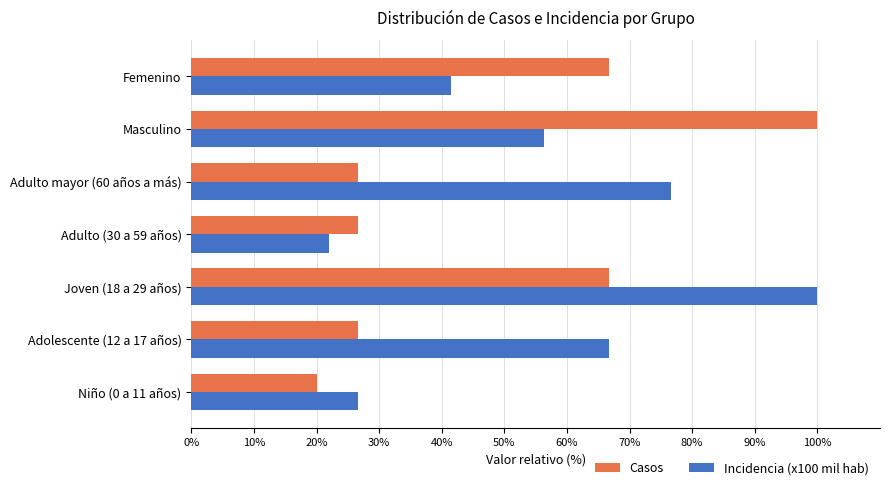

Which series changed the most between Adolescente (12 a 17 años) and Femenino?

Casos